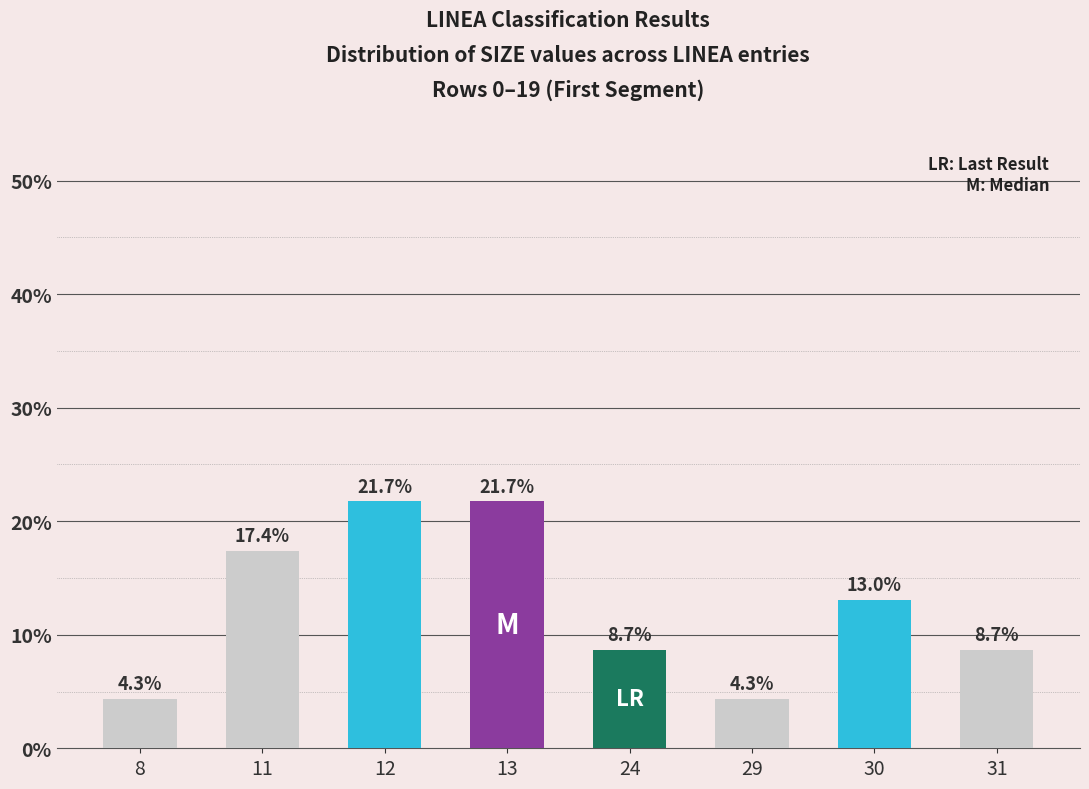

Are the bars horizontal?

No